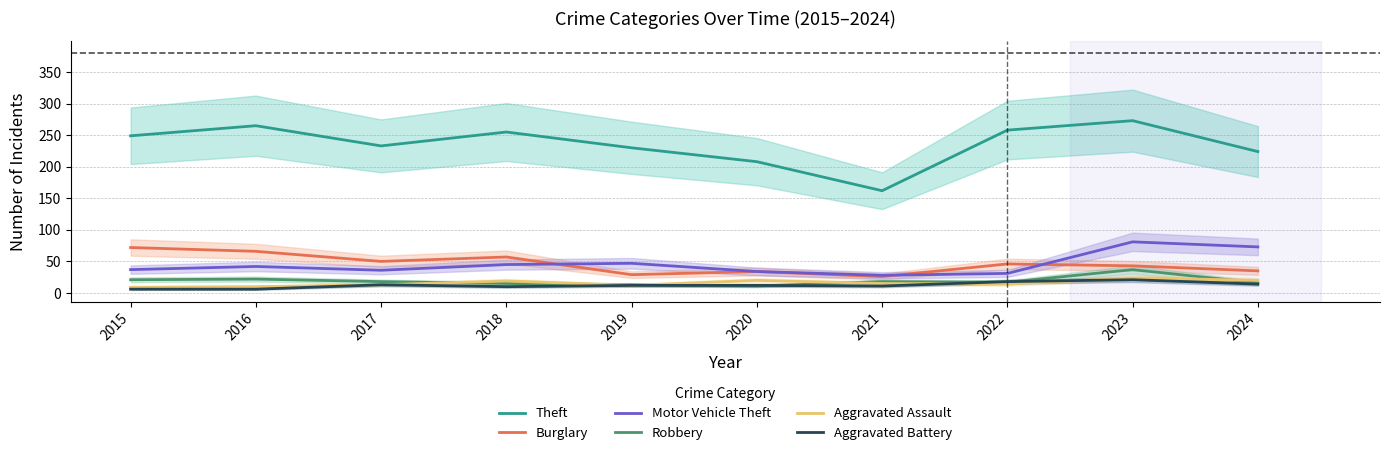

What is the difference between the maximum and minimum values in the Aggravated Battery series?

15